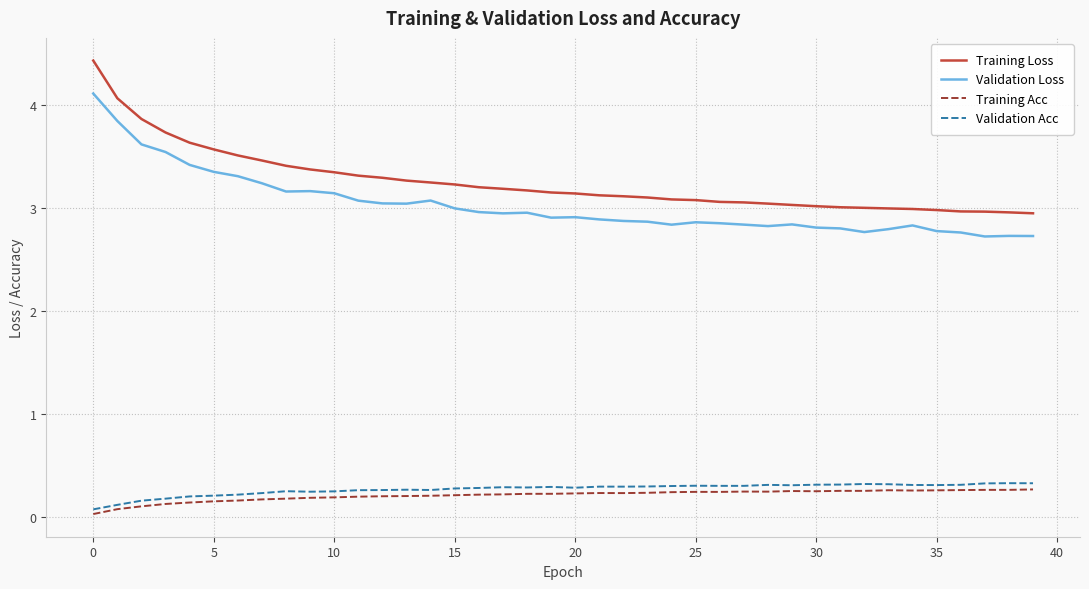

True or false: Validation Loss and Validation Acc intersect in this chart.

False